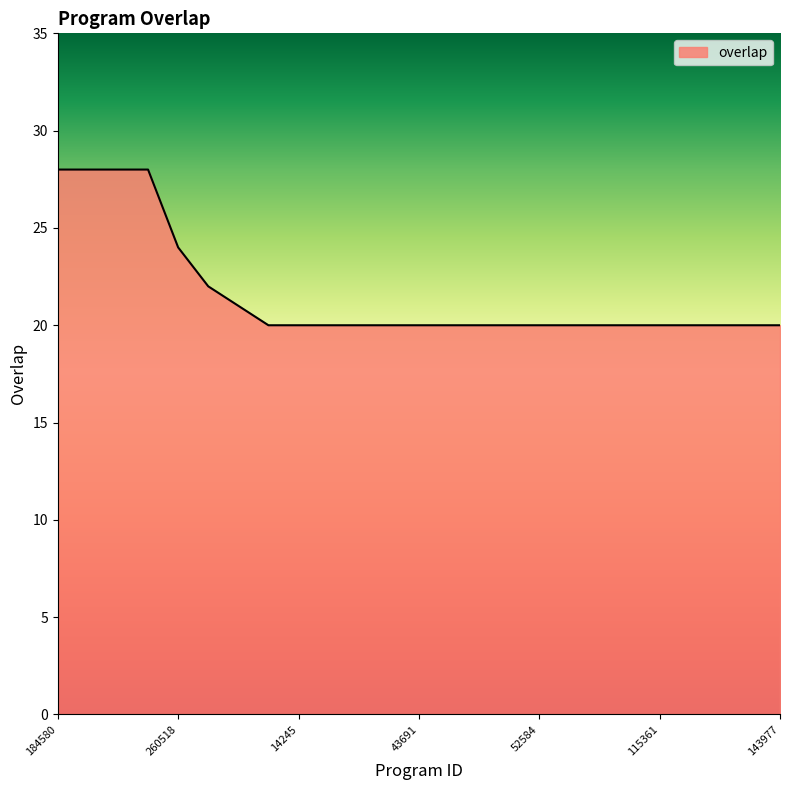

Reading left to right, extract all data points from this chart.

28	28	28	28	24	22	21	20	20	20	20	20	20	20	20	20	20	20	20	20	20	20	20	20	20